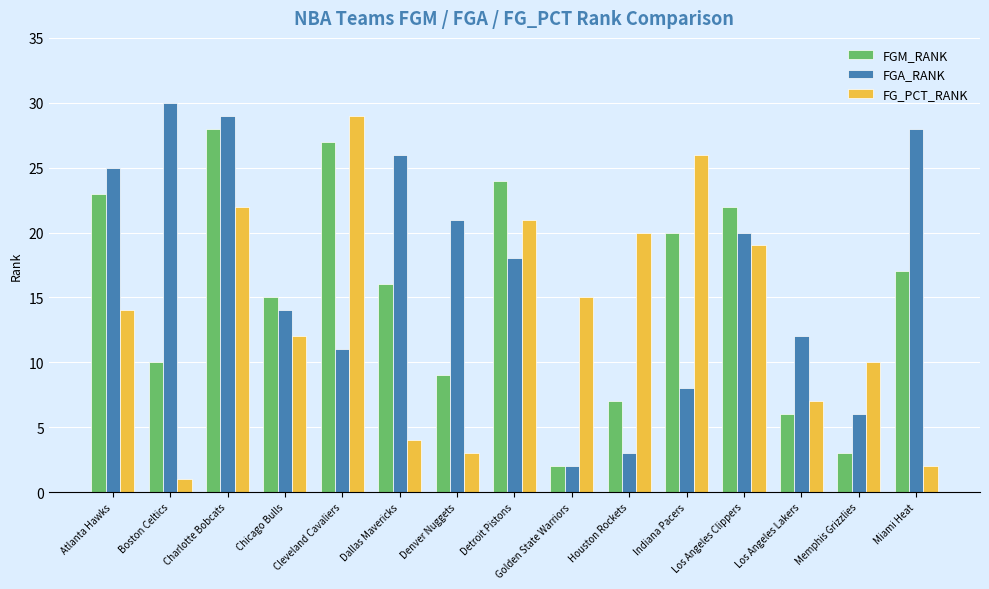

The value of FGA_RANK at Los Angeles Lakers is 16. True or false?

False